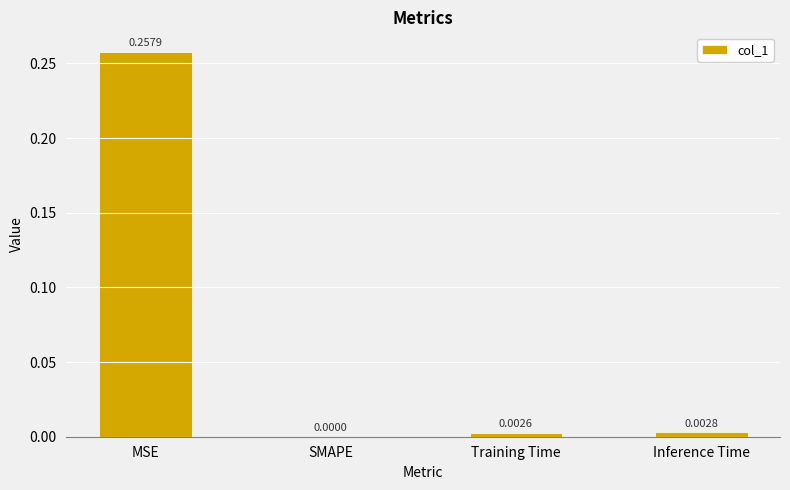

At which category does the chart reach its peak across all series?

MSE